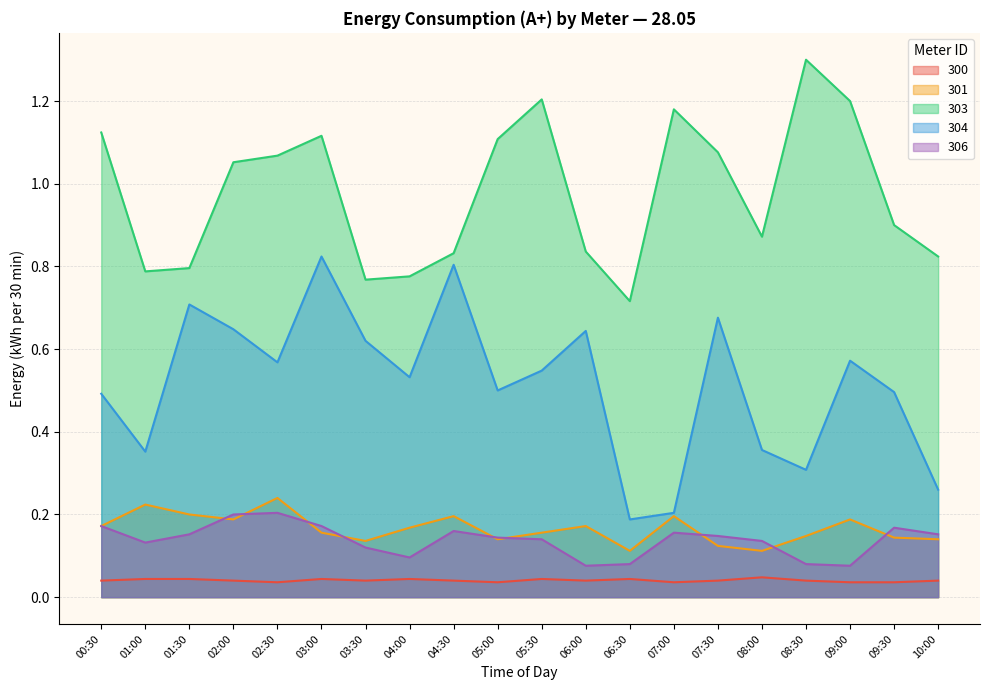

True or false: 300 has a value of 0.0 at 07:30.

True